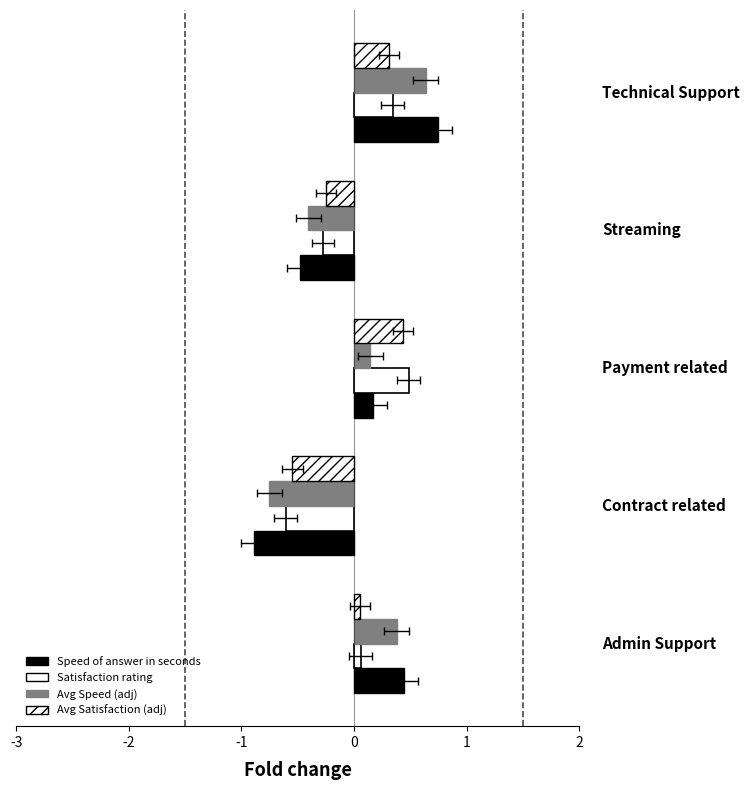

The value of Avg Satisfaction (adj) at -1 is 0.1. True or false?

False